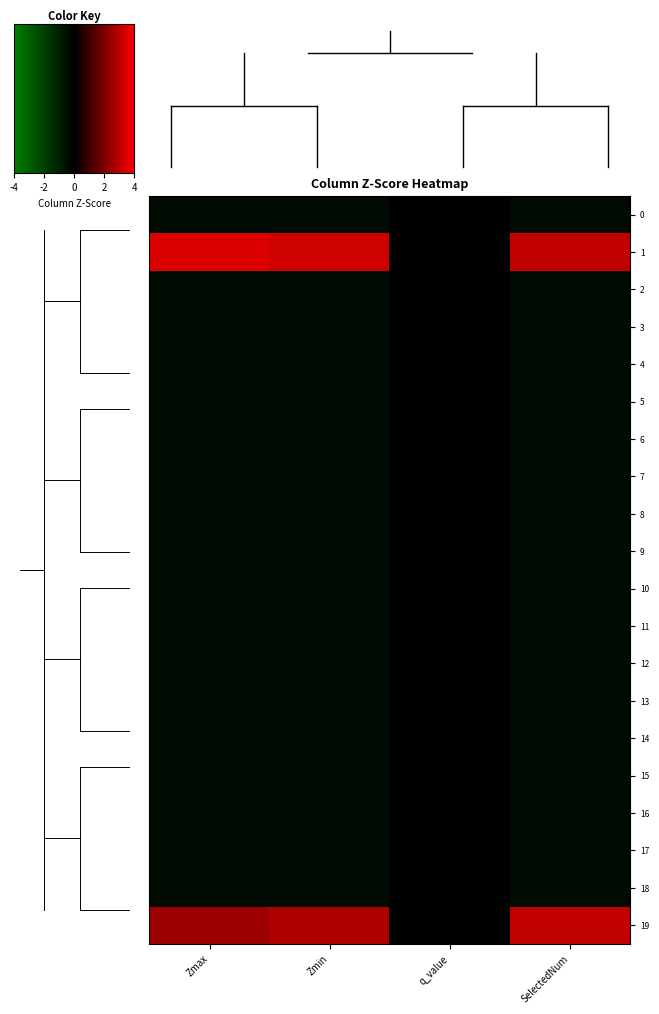

Which series has the largest total across all categories?

row_1